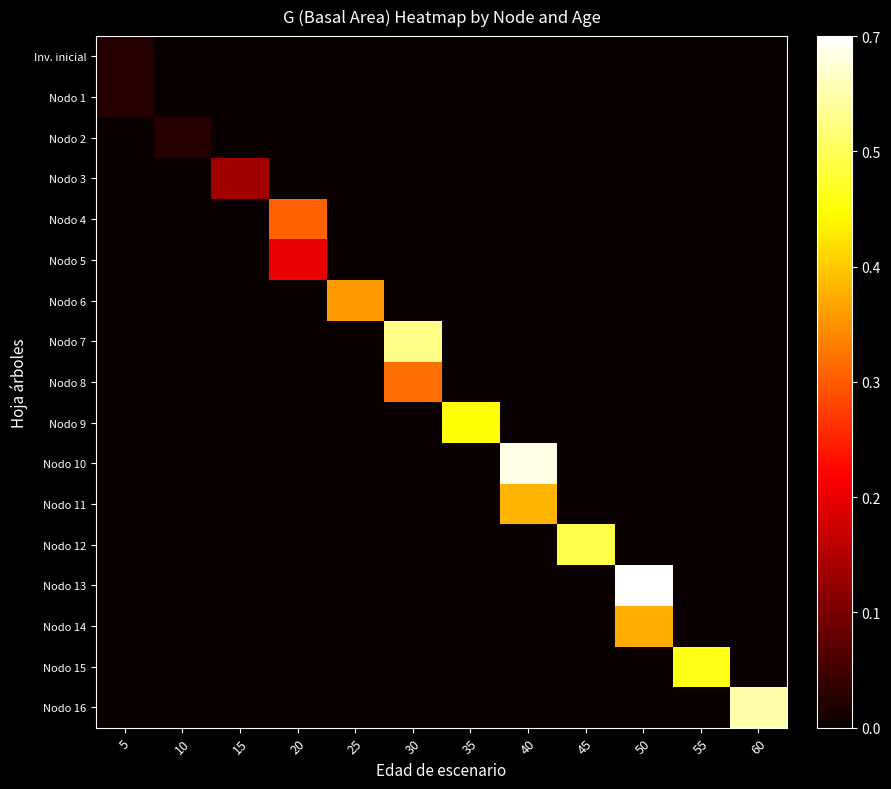

At how many categories does at least one series exceed 4?

10